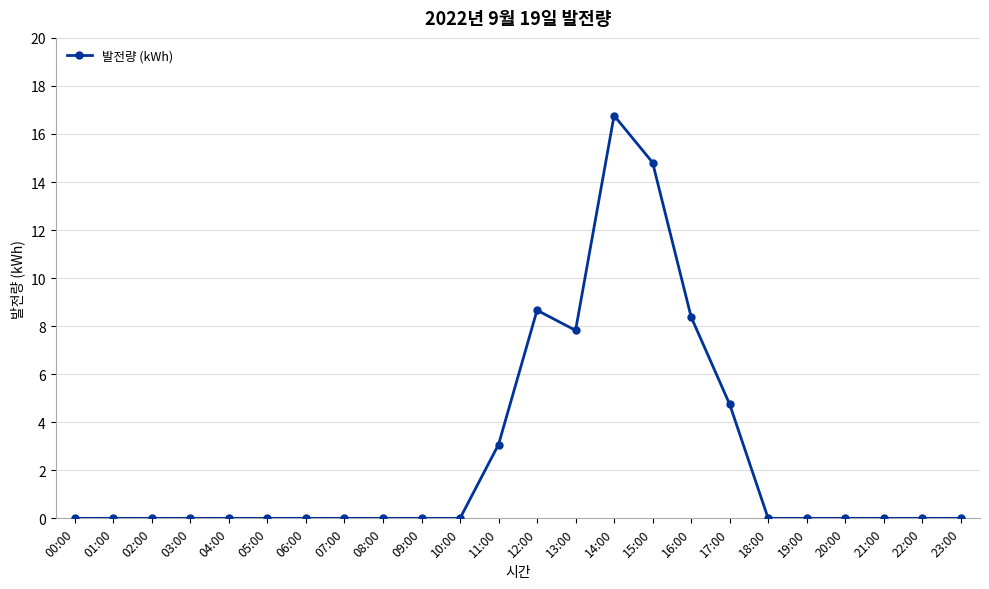

How many lines are shown in the chart?

1